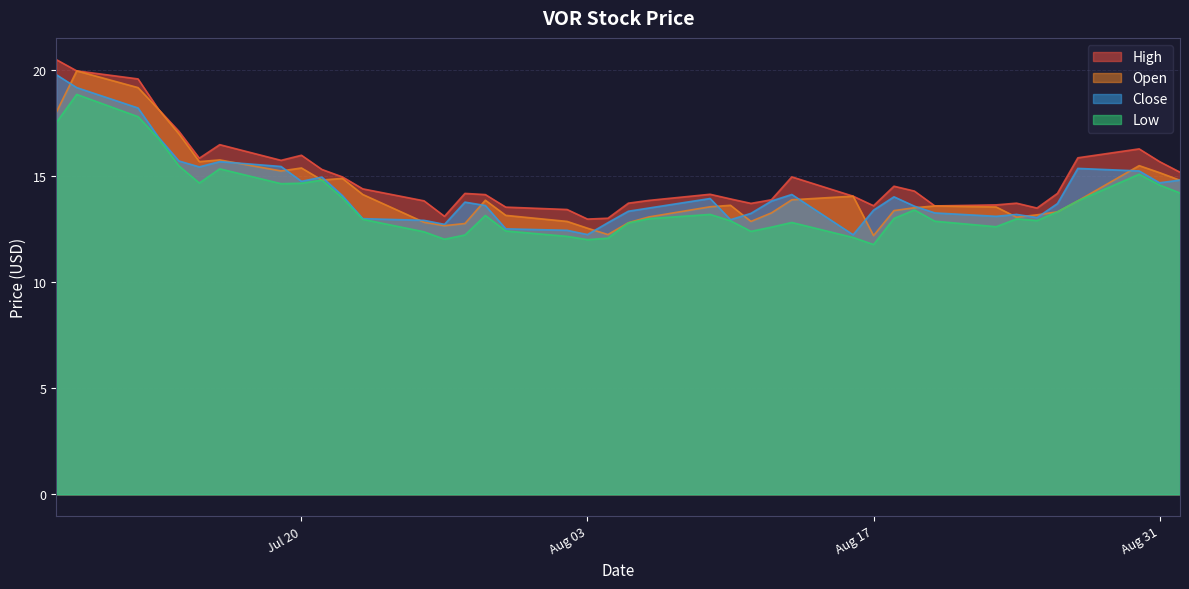

True or false: high and close intersect in this chart.

False